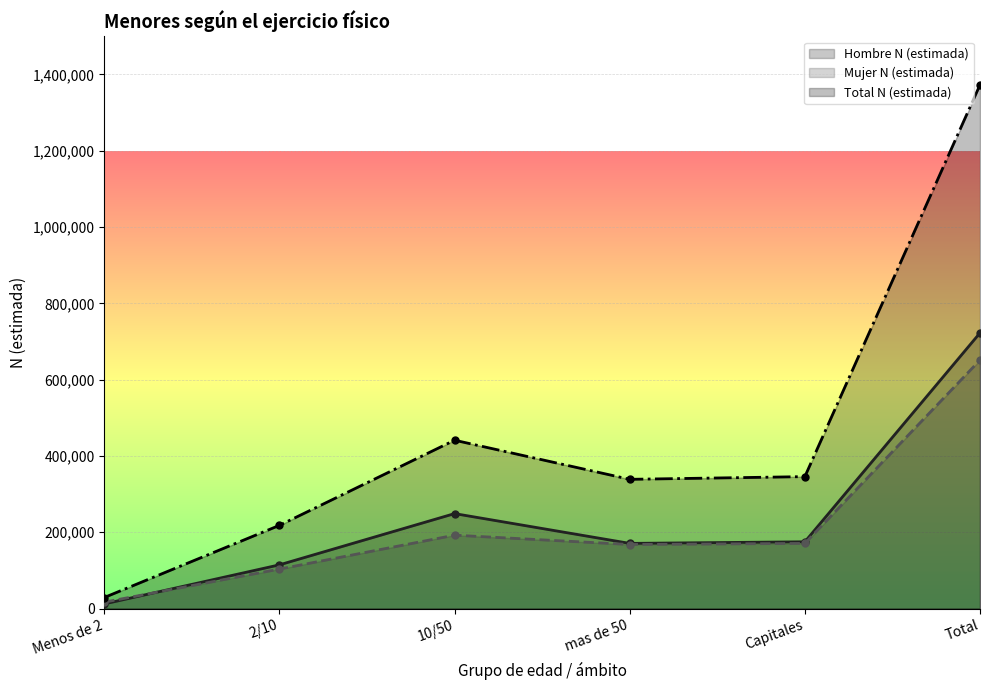

List the labels in order of Mujer N (estimada) value, largest first.

Total, 10/50, Capitales, mas de 50, 2/10, Menos de 2